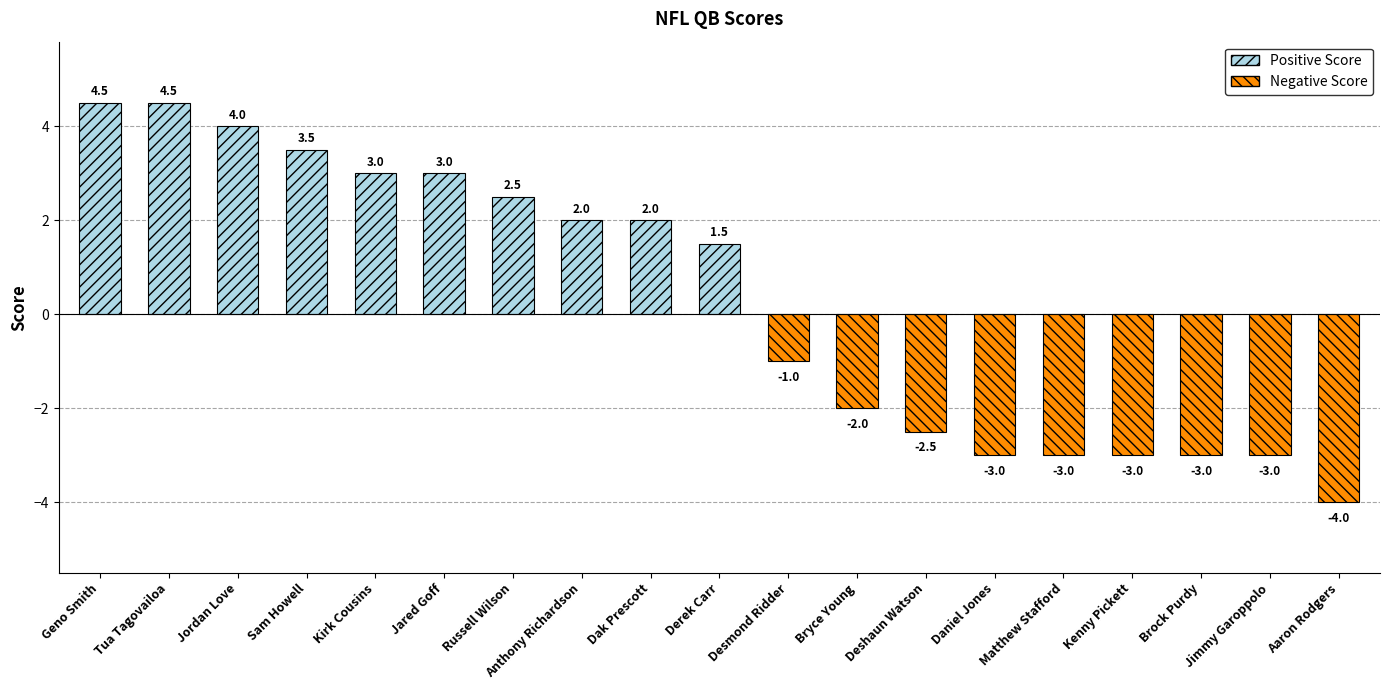

What position from the left is Daniel Jones?

14